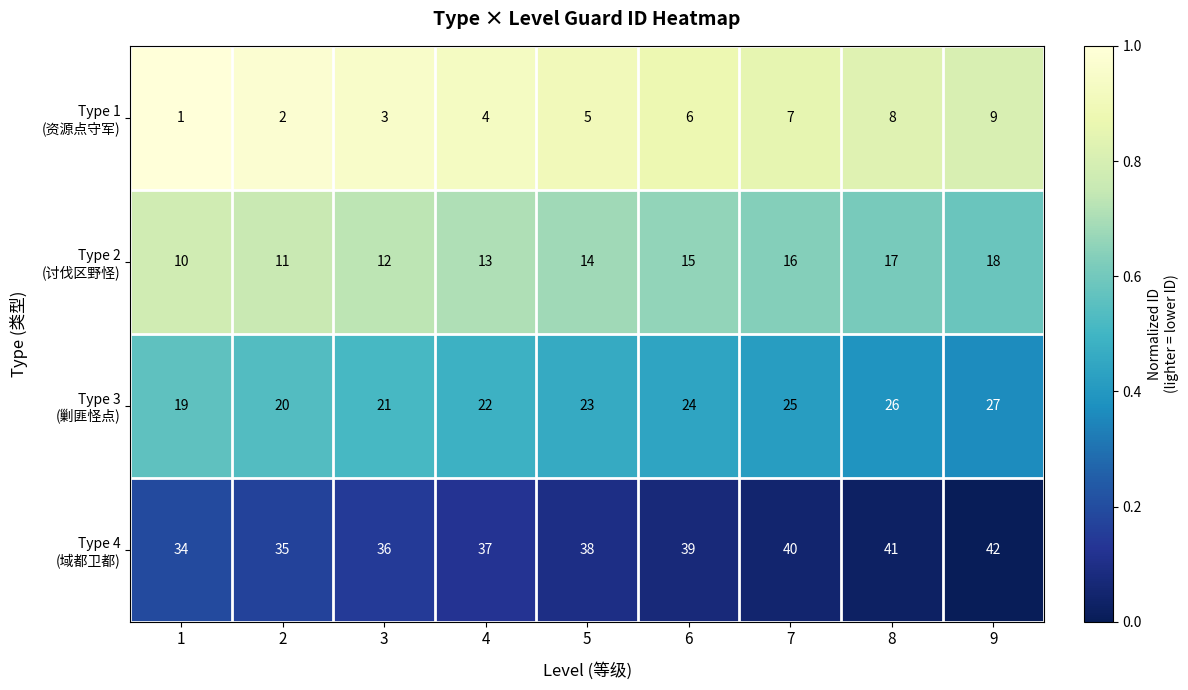

What is the difference between the highest and lowest values at 5?

33